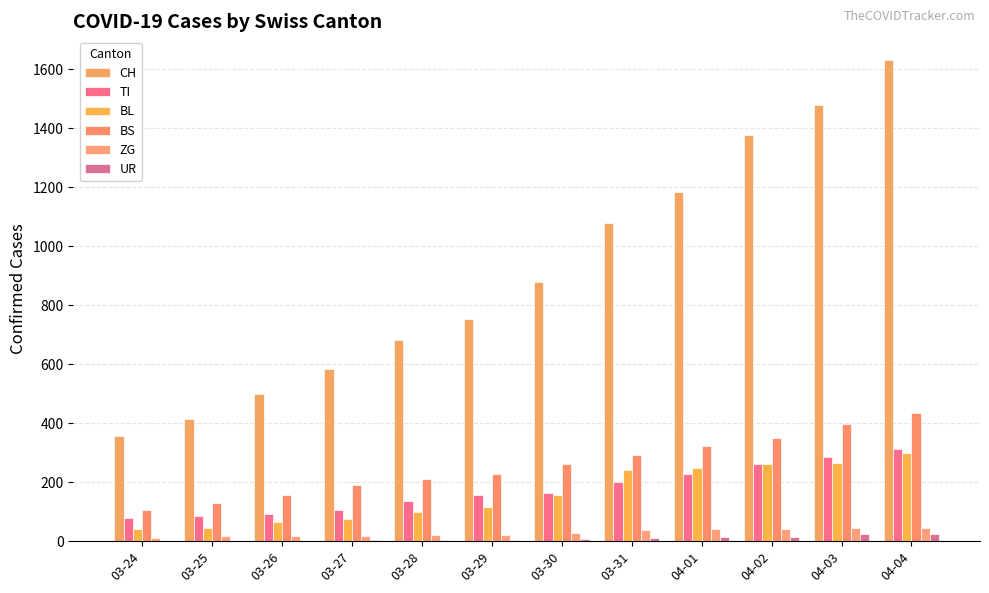

What is the difference between the TI values at 03-28 and 03-27?

29